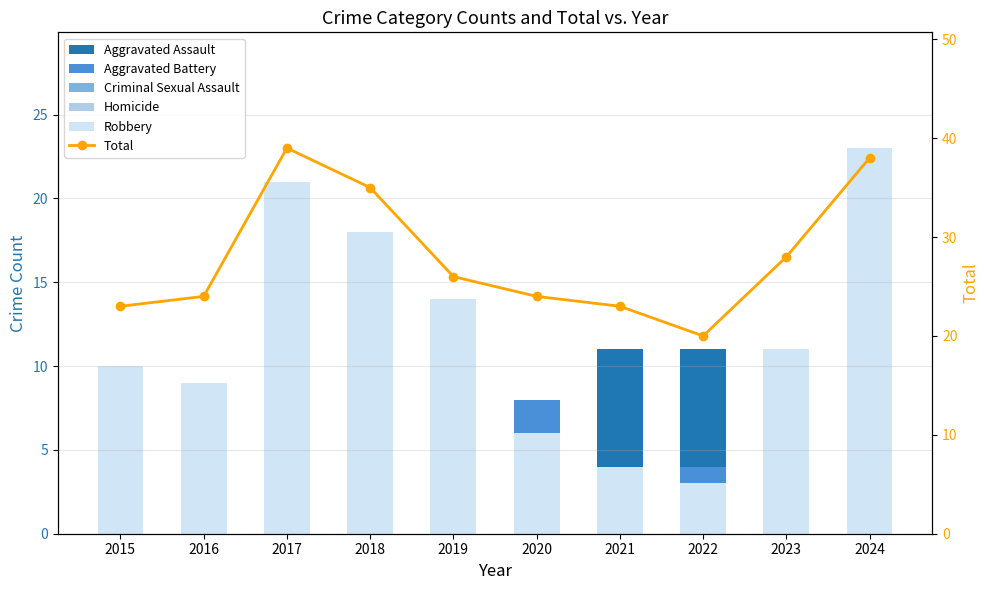

Reading left to right, what are all the values shown in this chart?

Aggravated Assault: 4	5	11	6	7	6	11	11	7	10
Aggravated Battery: 7	6	4	4	3	8	4	4	8	5
Criminal Sexual Assault: 2	4	3	4	2	4	3	1	1	0
Homicide: 0	0	0	3	0	0	1	1	1	0
Robbery: 10	9	21	18	14	6	4	3	11	23
Total: 23	24	39	35	26	24	23	20	28	38